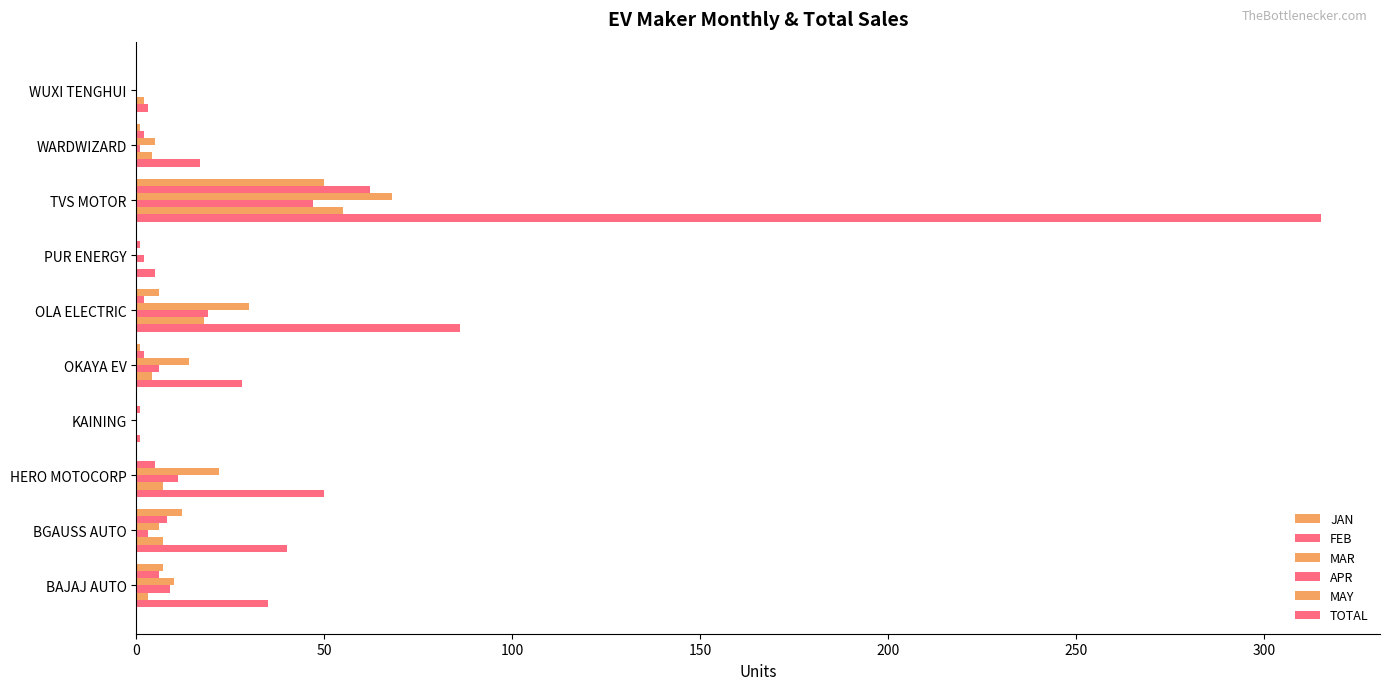

How many distinct data groups are displayed?

6